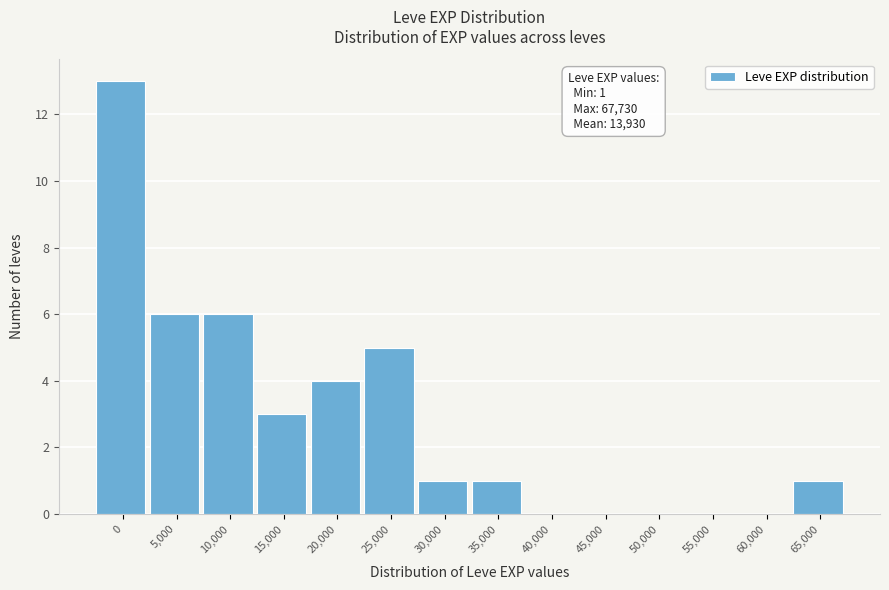

Reading left to right, transcribe all the data shown in this chart.

0=13	5,000=6	10,000=6	15,000=3	20,000=4	25,000=5	30,000=1	35,000=1	40,000=0	45,000=0	50,000=0	55,000=0	60,000=0	65,000=1